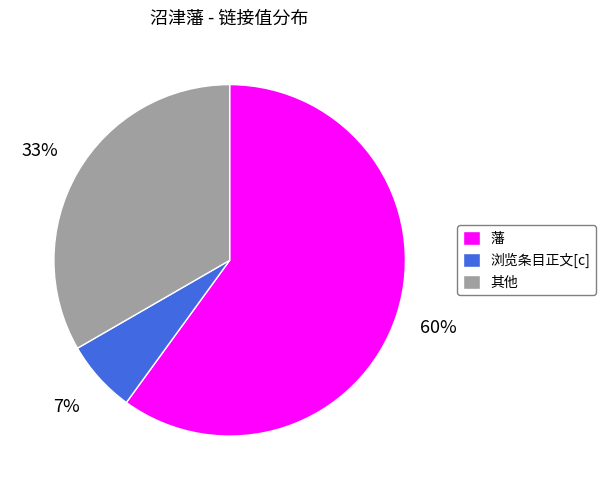

Which category has the smallest portion of the pie?

浏览条目正文[c]